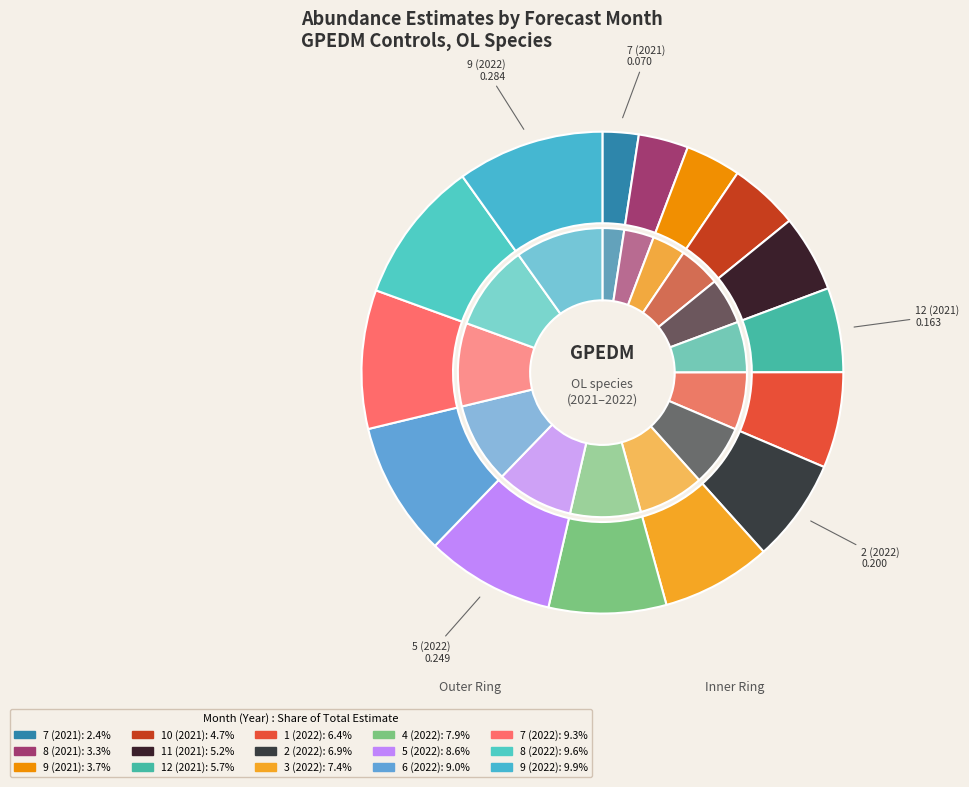

Which slice is the smallest?

7 (2021)